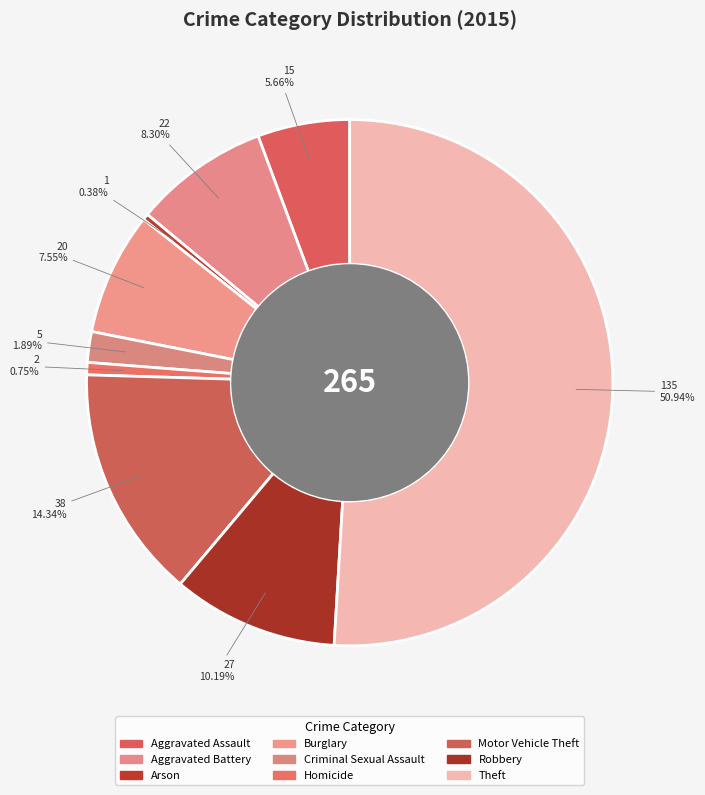

What percentage is NOT represented by Robbery?

89.8%